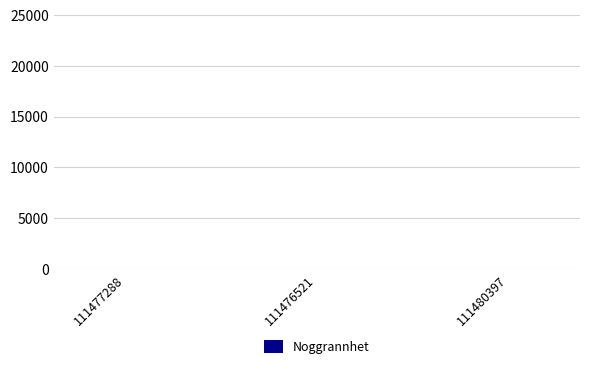

The chart shows a value of 10 at 111476521. True or false?

True